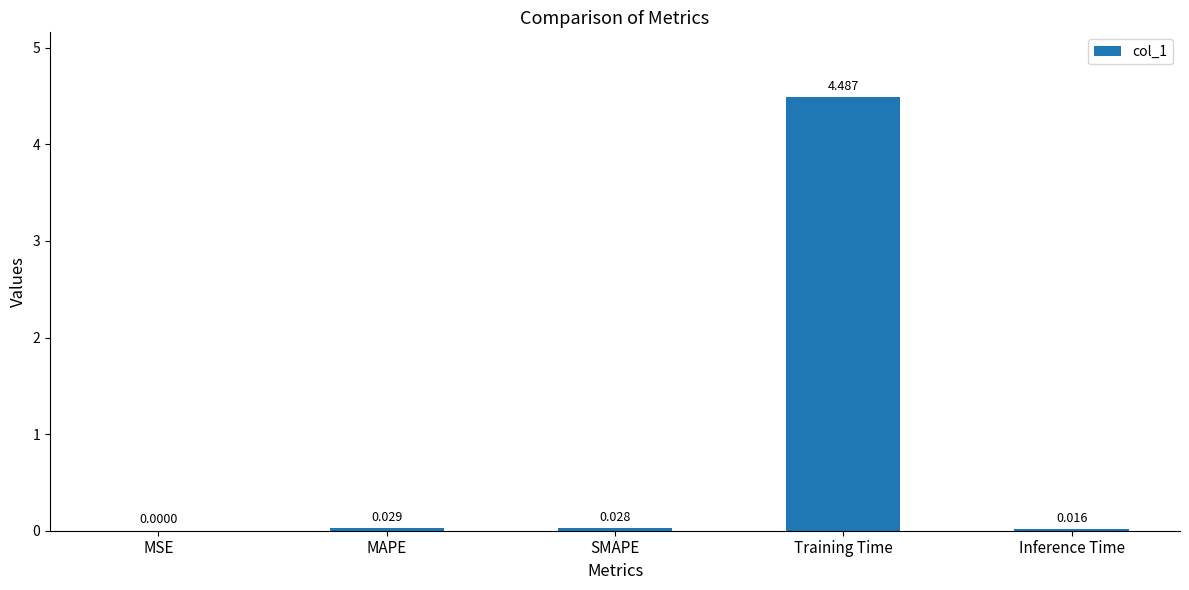

At which label is the value closest to 2?

MAPE